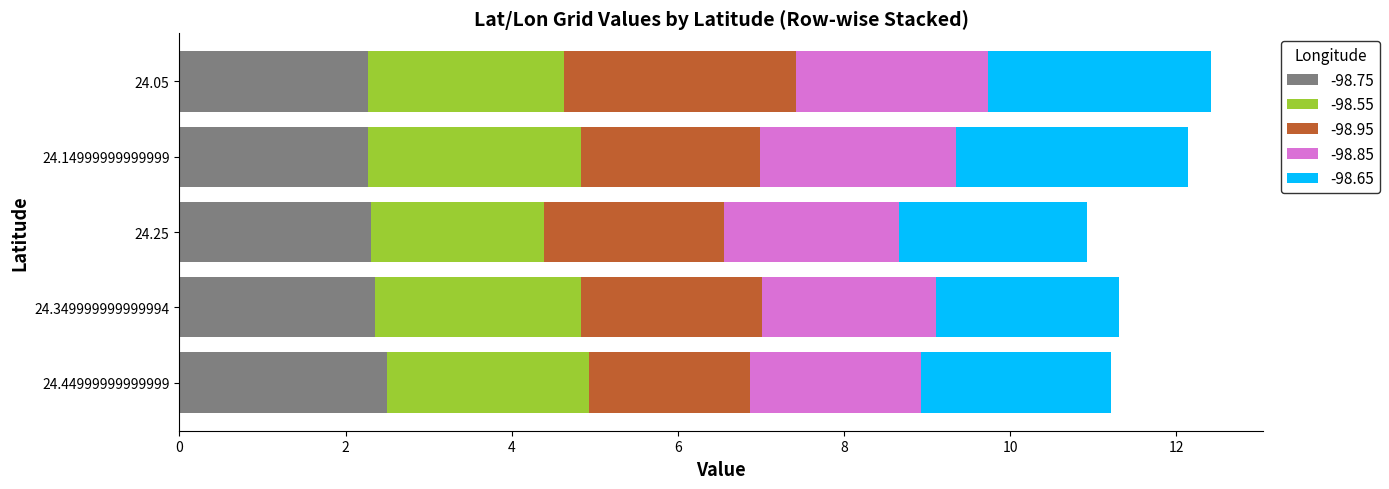

The -98.75 series shows 3.7 at 24.349999999999994. True or false?

False